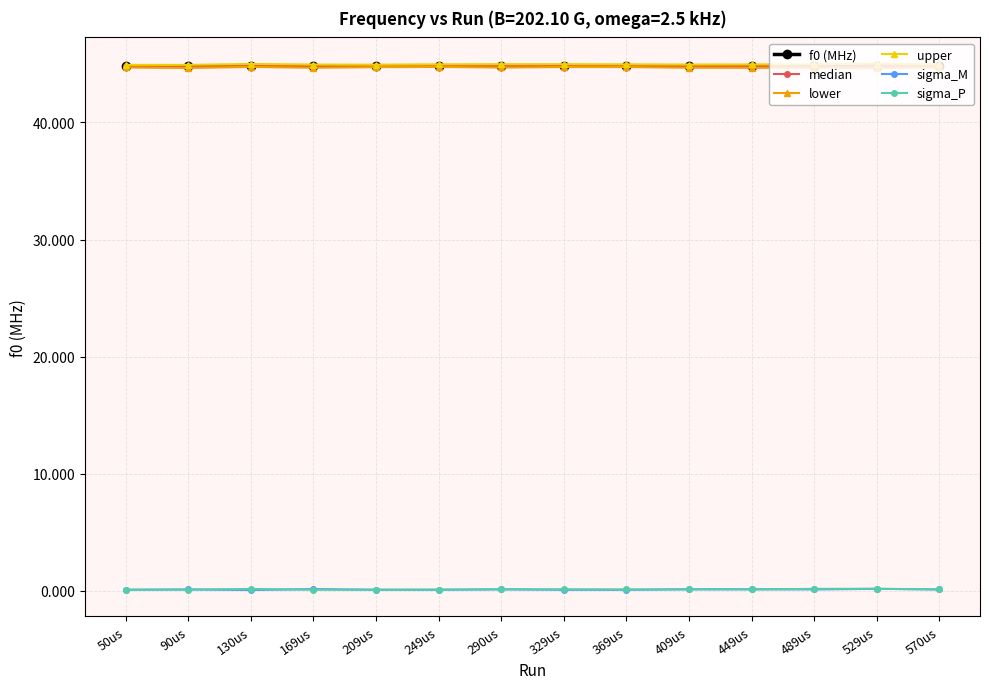

True or false: sigma_M and median cross at least once.

False